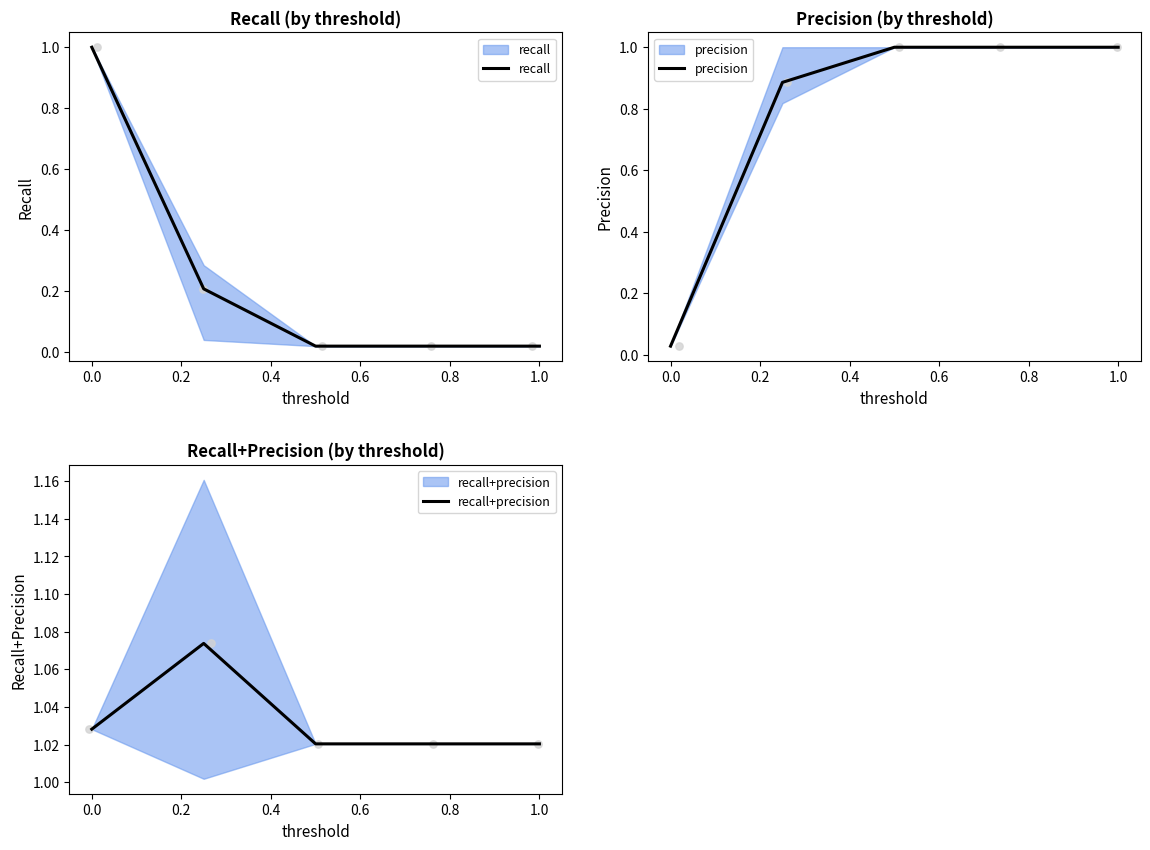

Is the value of recall+precision at −0.2 greater than the value of recall at 0.2?

Yes